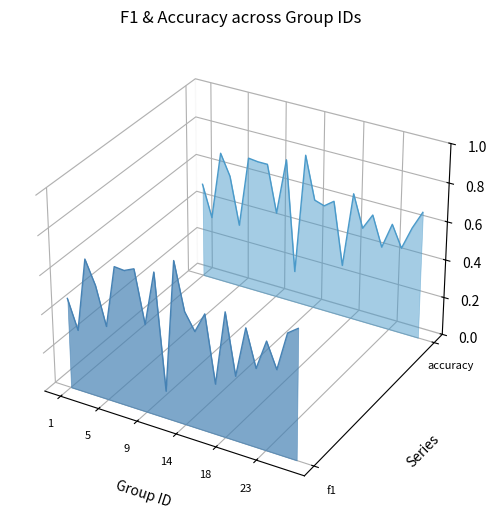

At how many categories does at least one series exceed 0?

23